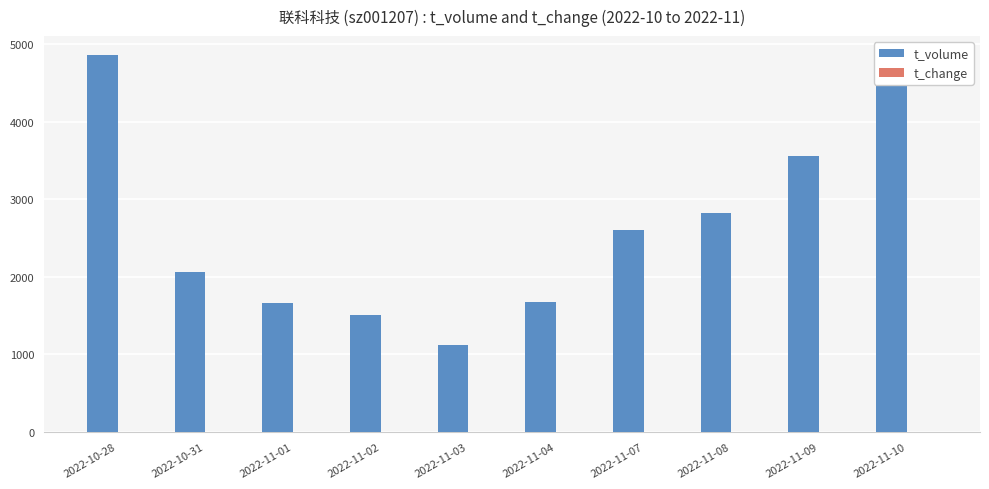

Which series has the widest spread of values?

t_volume